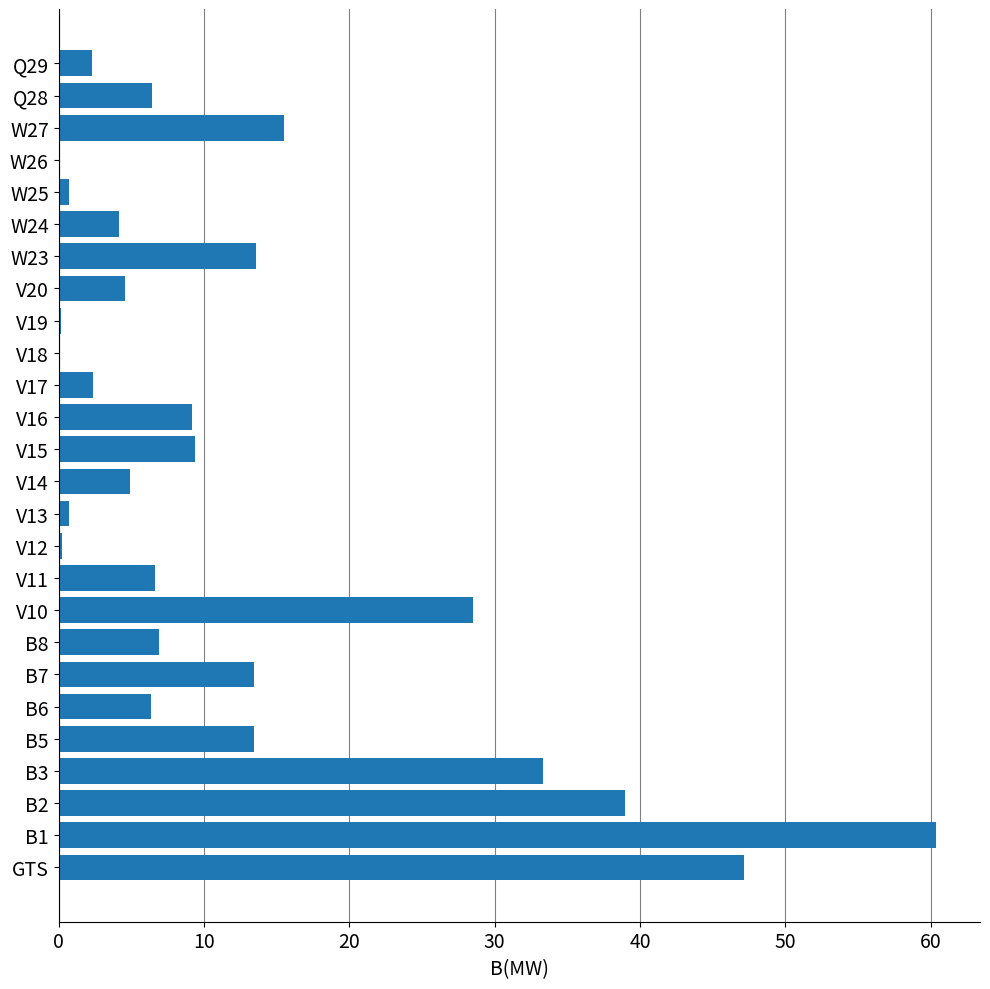

Are the bars grouped side by side (vs. stacked)?

No